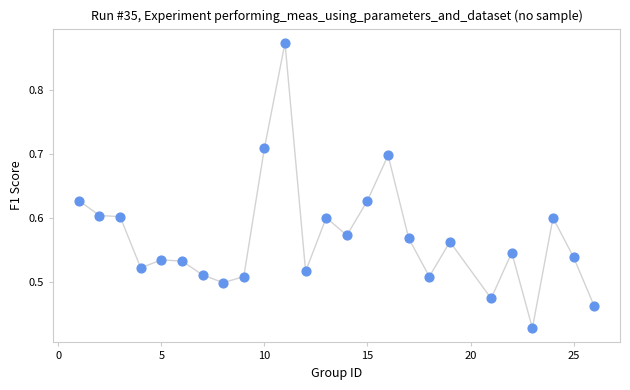

What is the range of X values (max minus min)?

25.0